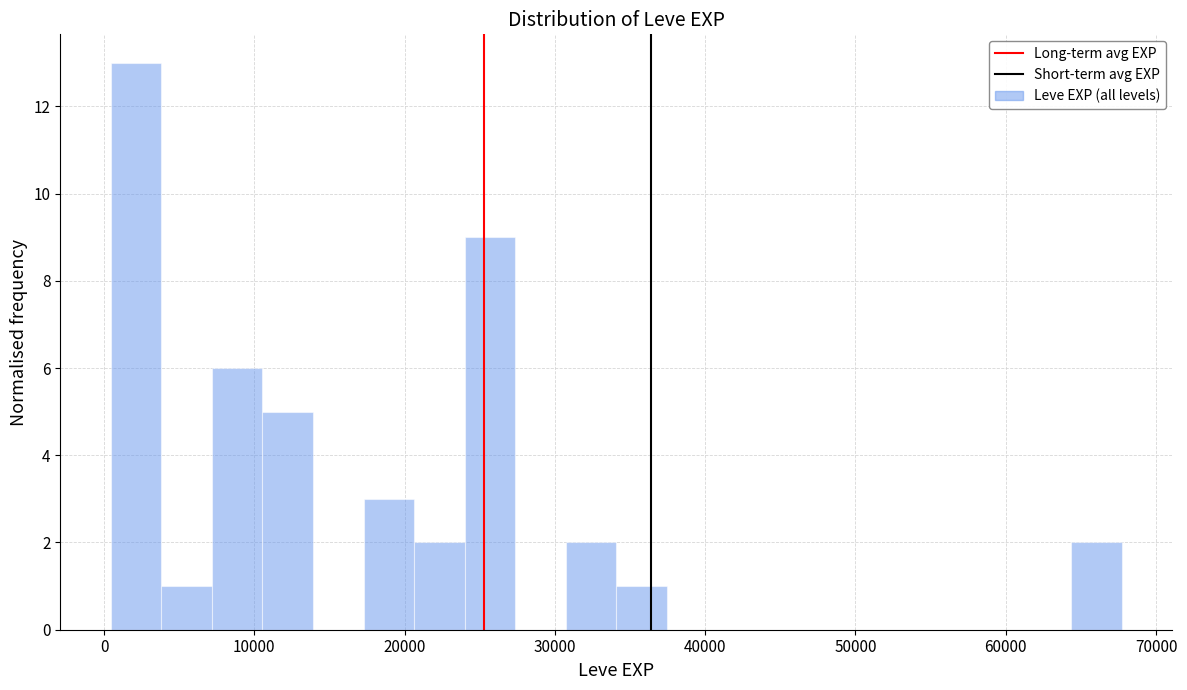

Around what value on the x-axis is the tallest bar? Give the approximate position of its centre, as read against the axis.

2000